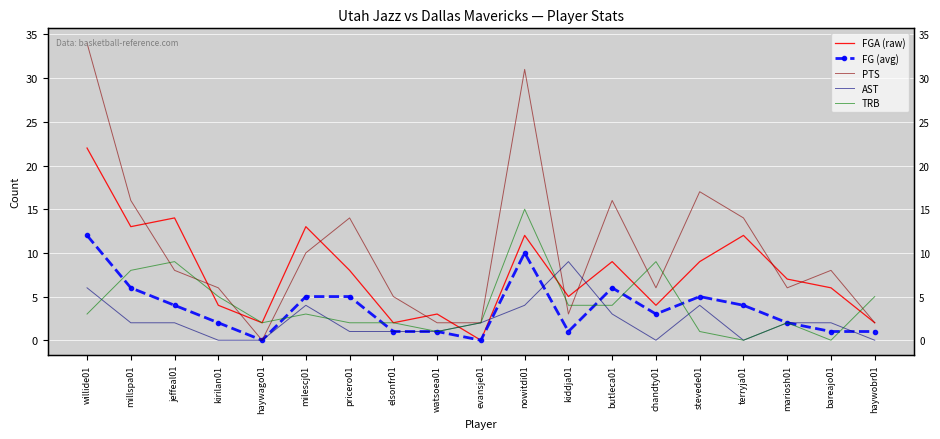

What is the label of the 16th point from the right?

kirilan01